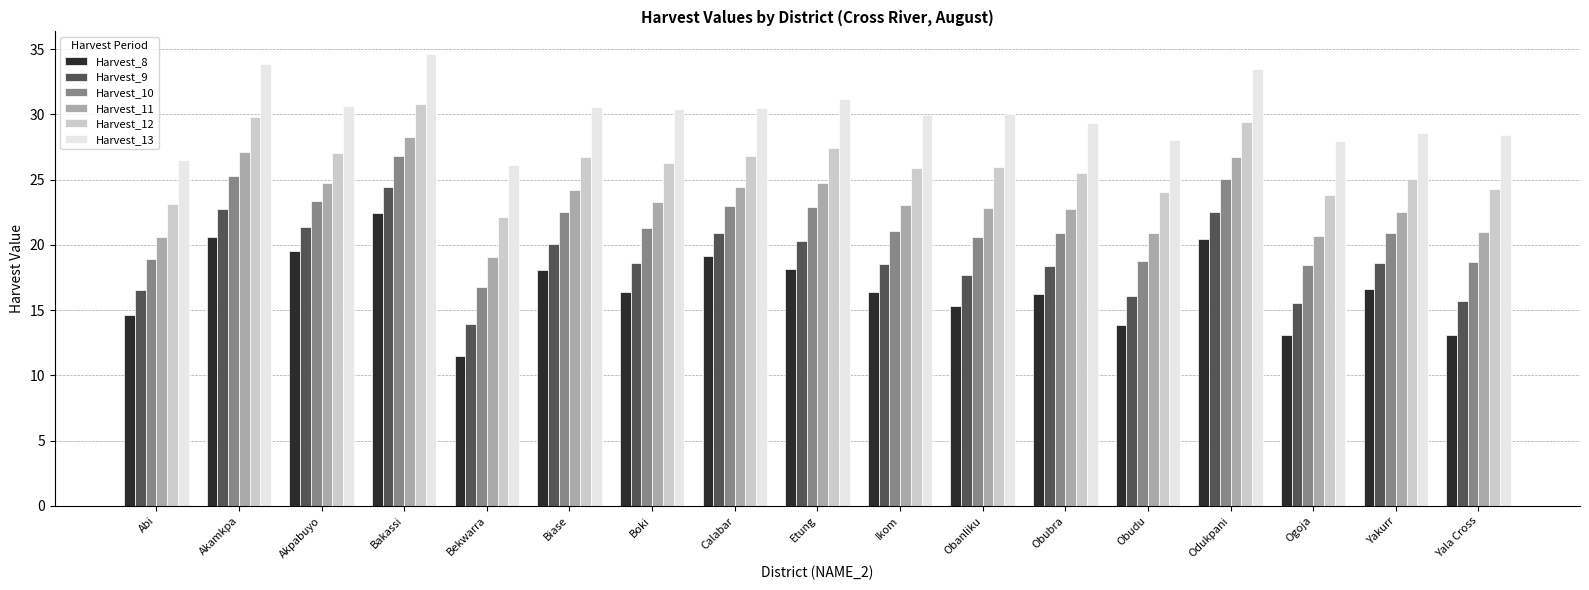

Read the Harvest_12 value at Bekwarra.

22.1